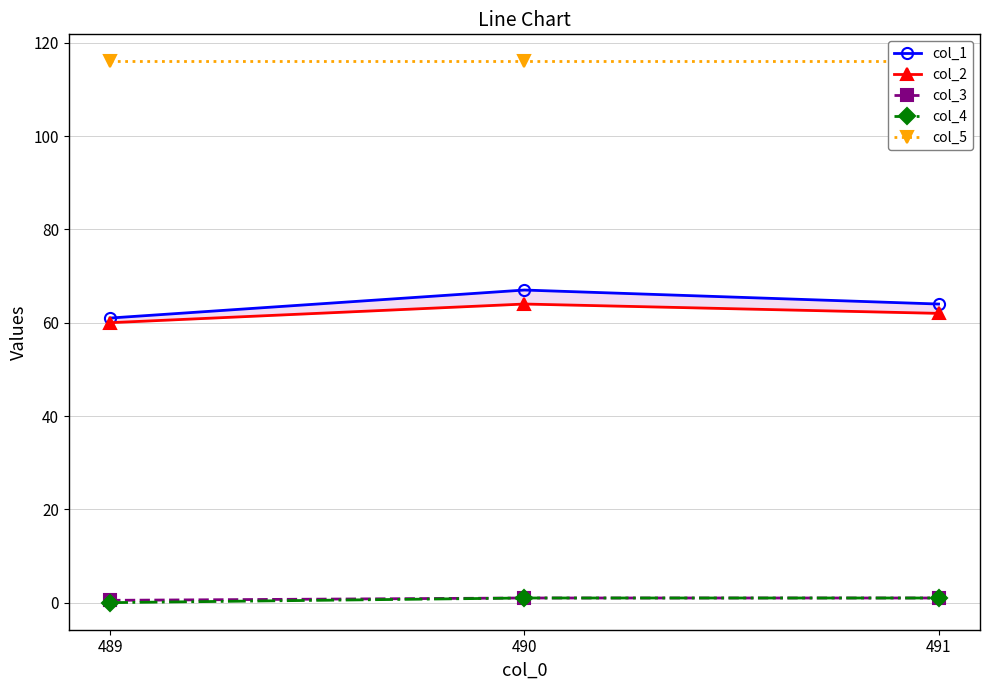

What is the sum of all col_5 values?

348.0